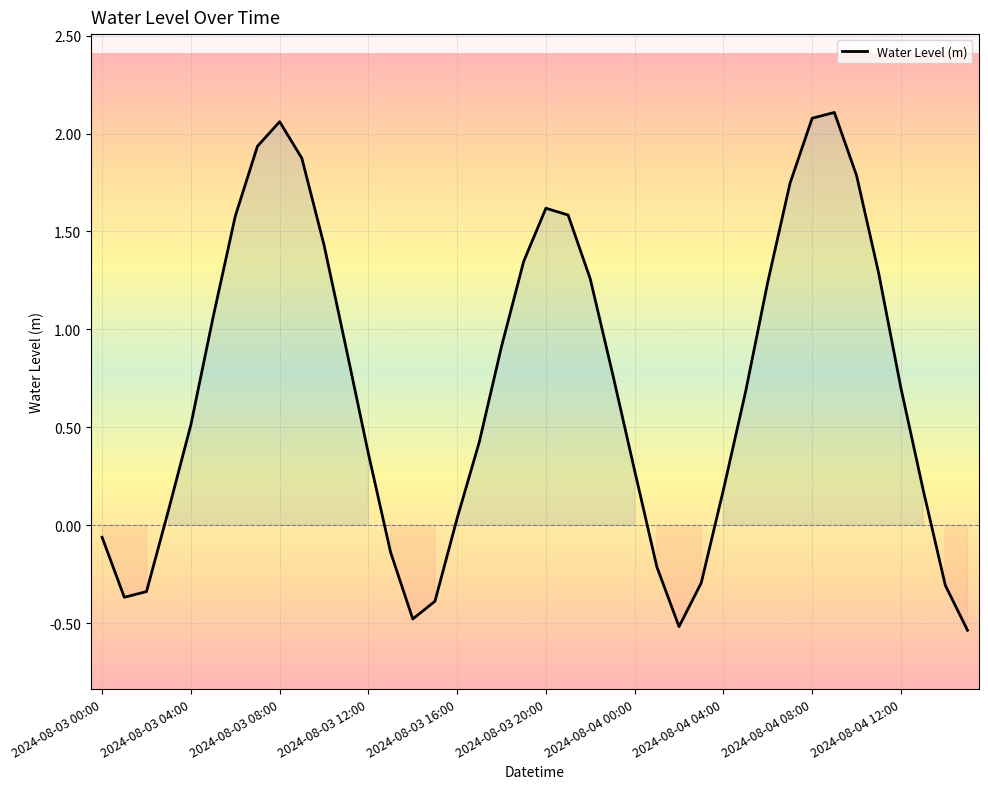

Does the chart have visible grid lines?

Yes